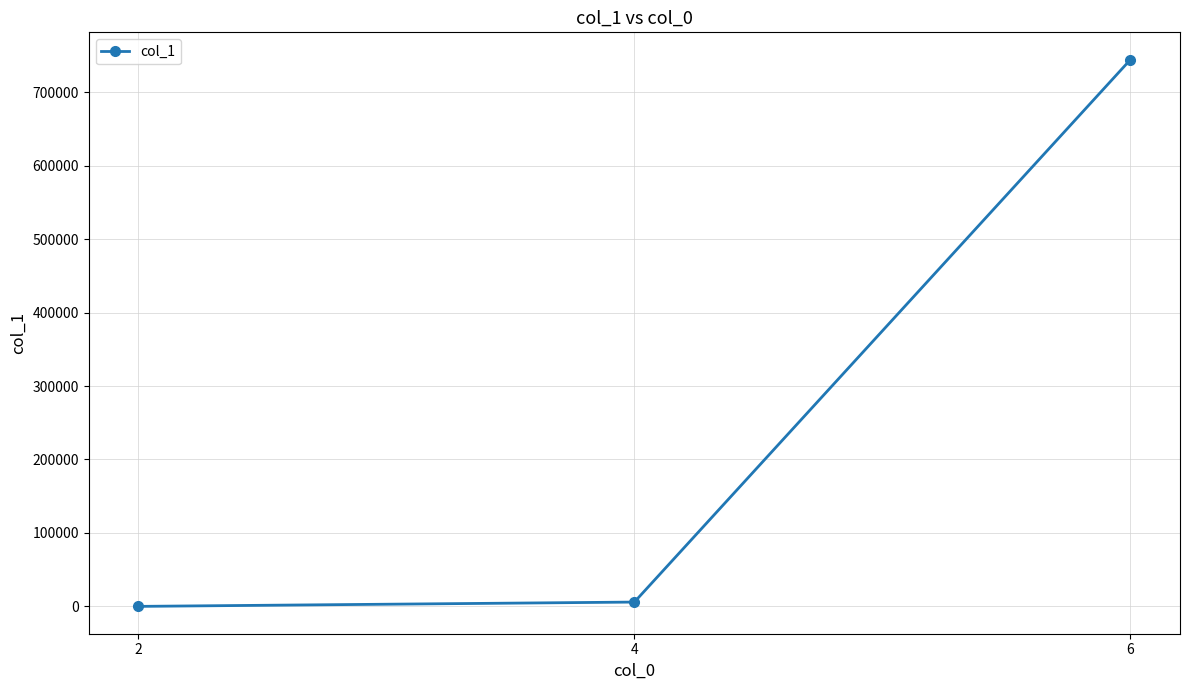

What is the smallest value displayed?

132